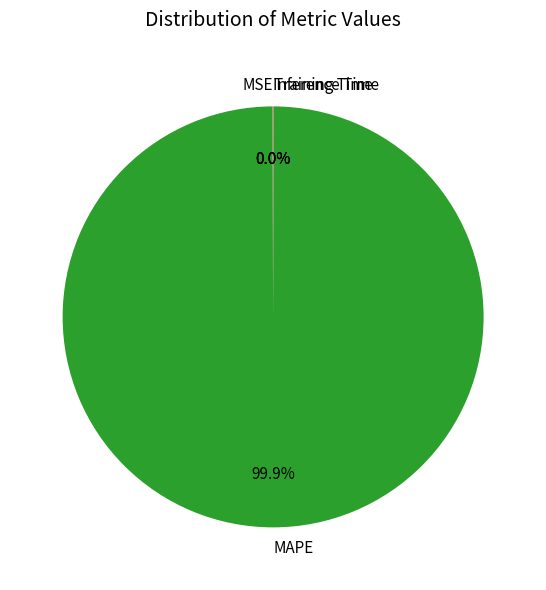

Does MAPE account for over 50% of the chart?

Yes